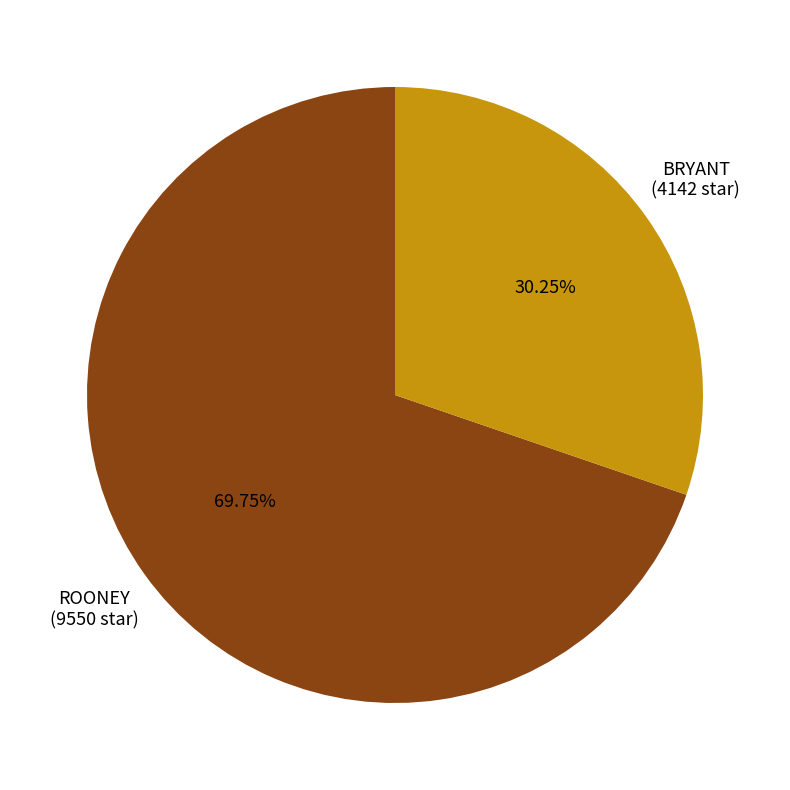

Is there any slice that represents more than half of the pie?

Yes